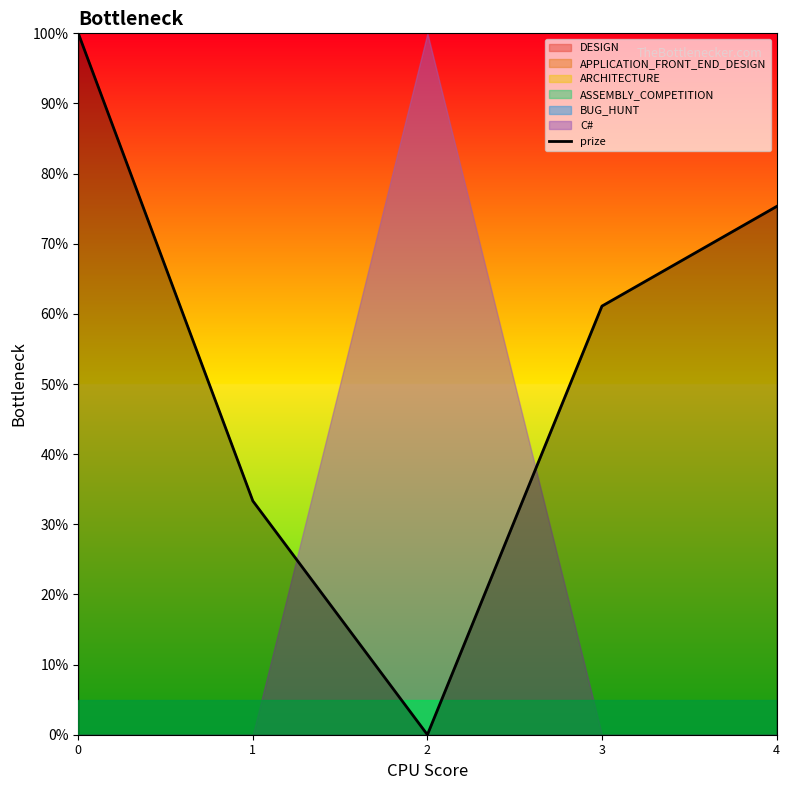

What is the difference between the values at 3 and 4?

0.1